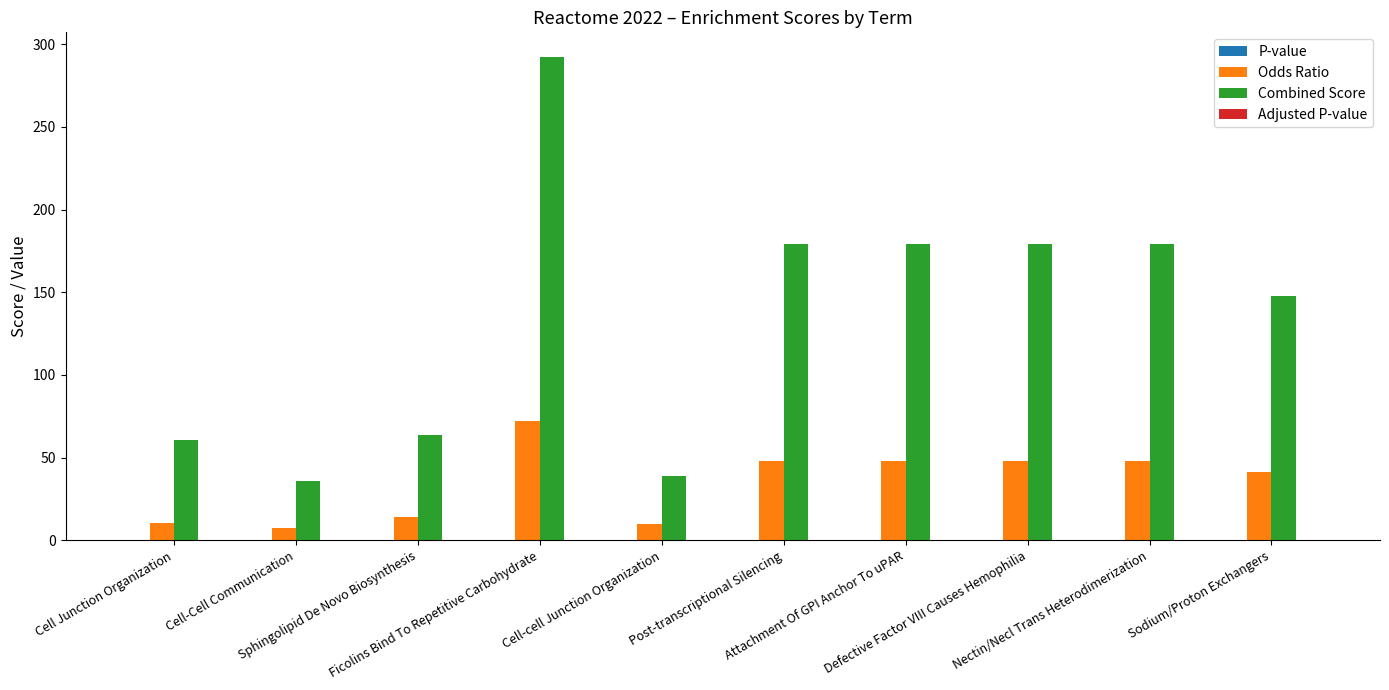

What is the greatest value displayed?

292.6